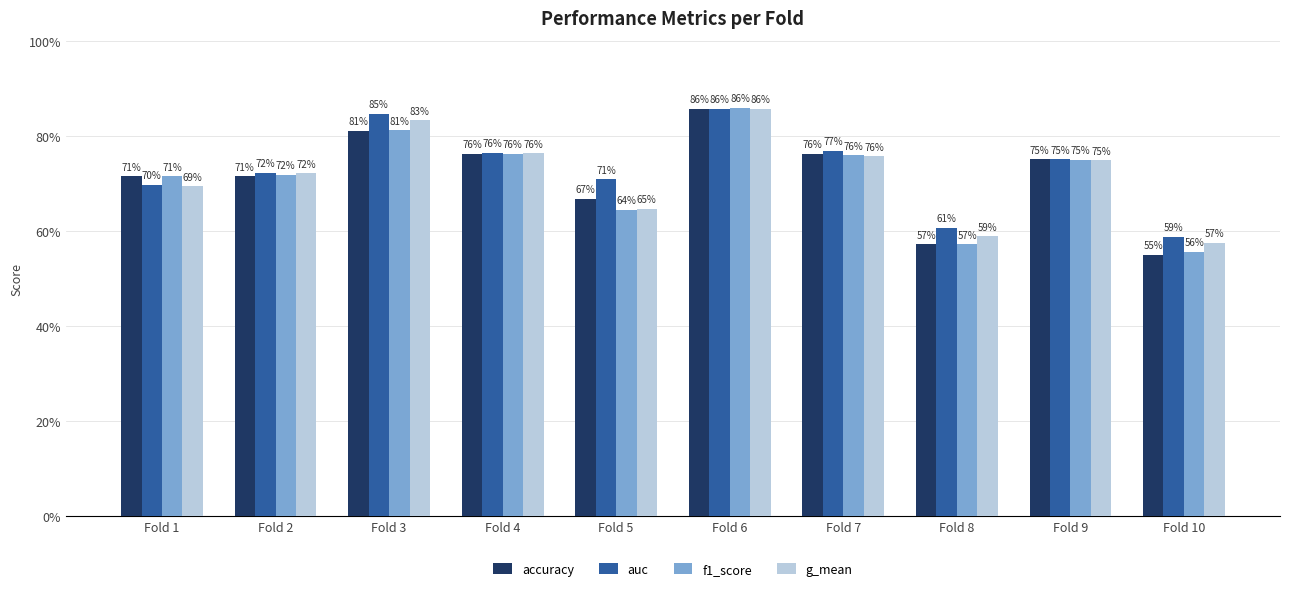

Are the bars horizontal?

No